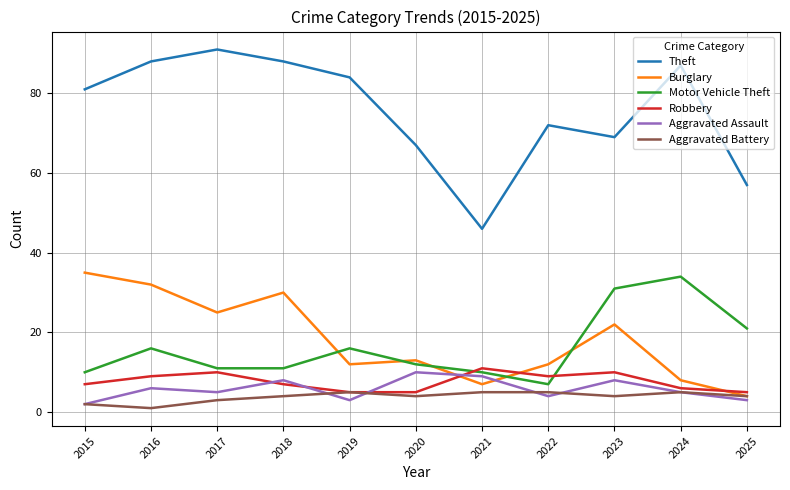

What is the sum of the Theft values at 2024 and 2017?

178